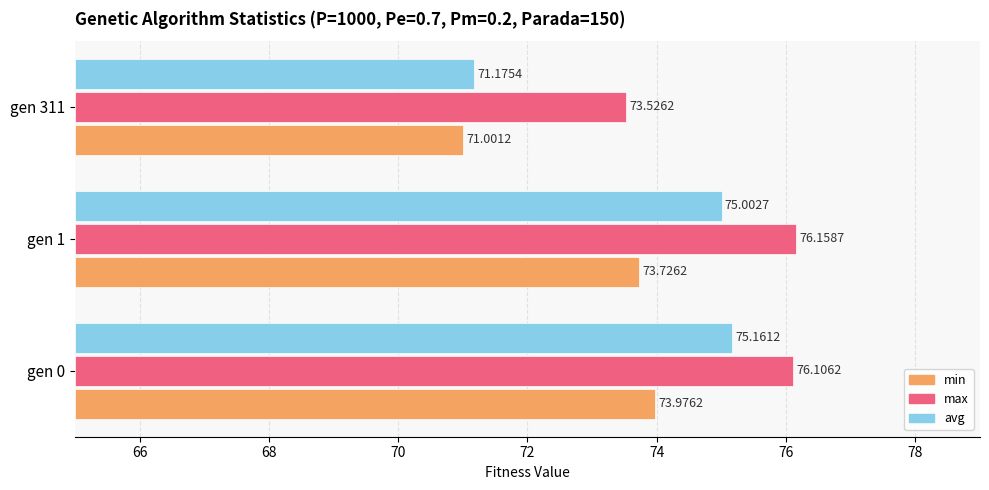

Rank the series at gen 1 from lowest to highest value.

min, avg, max